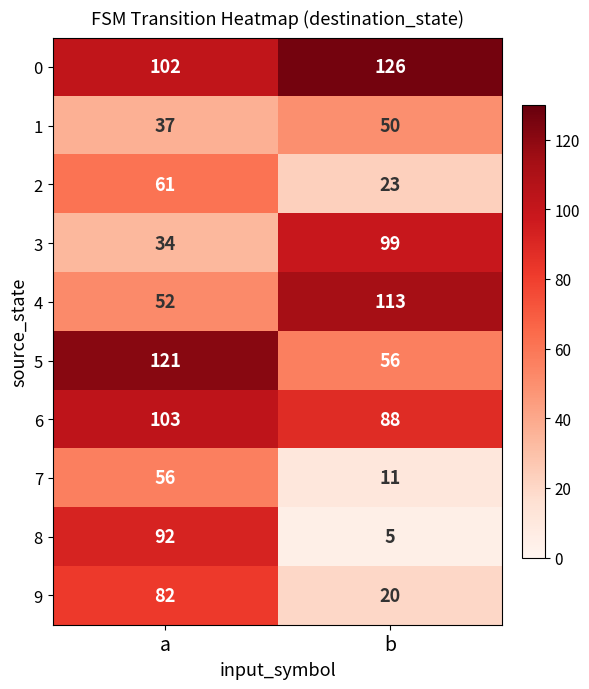

What is the total value across all series at a?

740